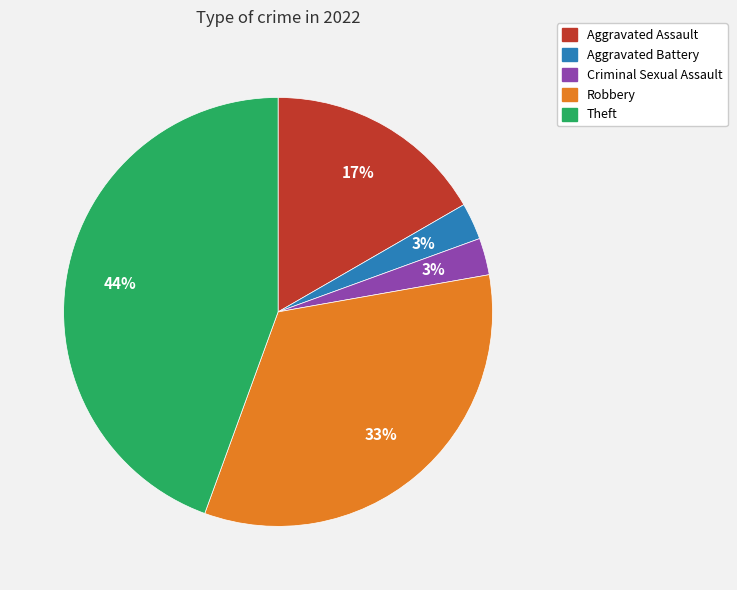

Combined, do Theft and Aggravated Battery account for over 50%?

No